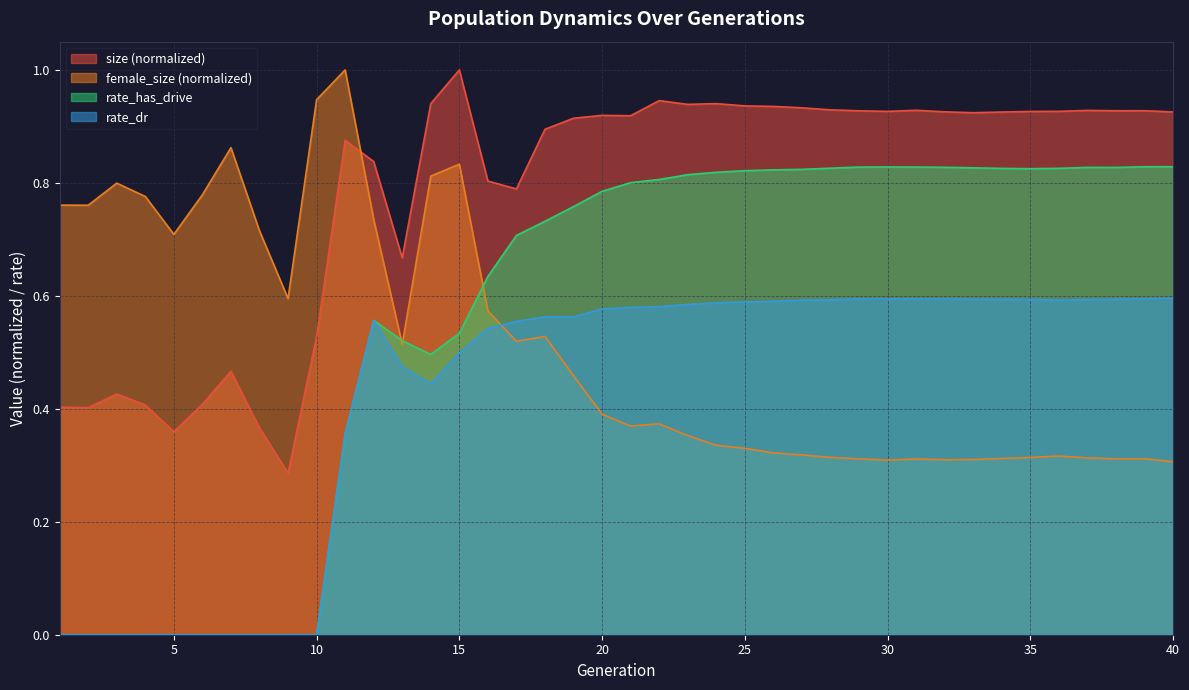

How many times do female_size and size cross each other?

1